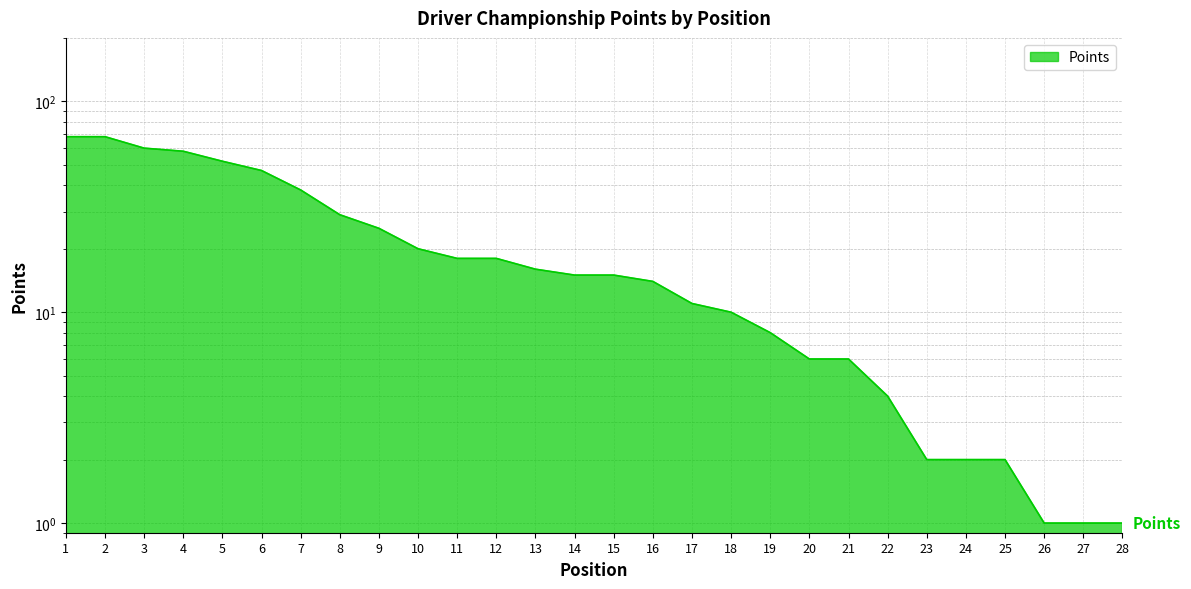

What value does the data have at 21?

6